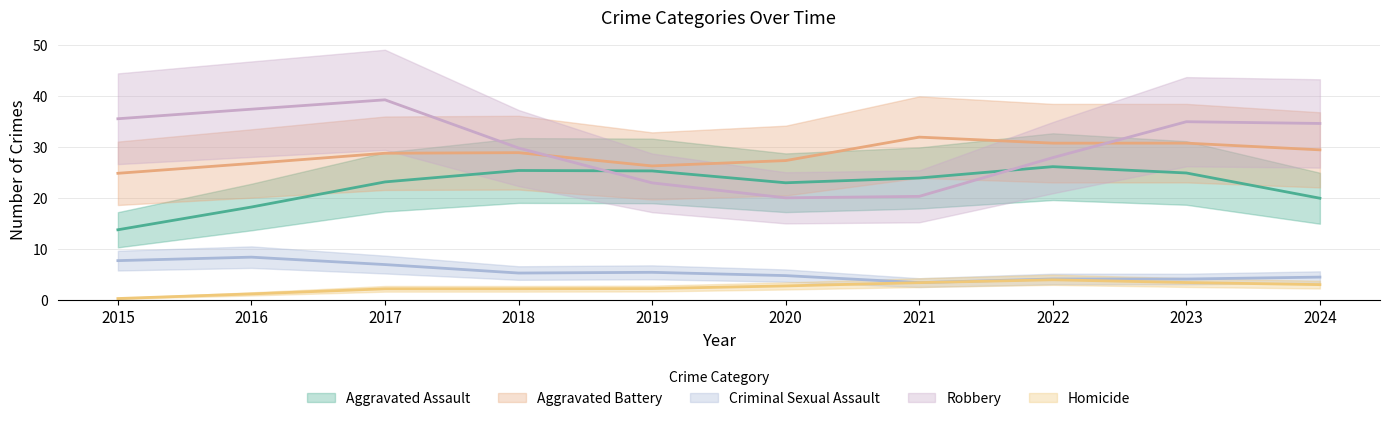

The value of Robbery at 2018 is 43. True or false?

False